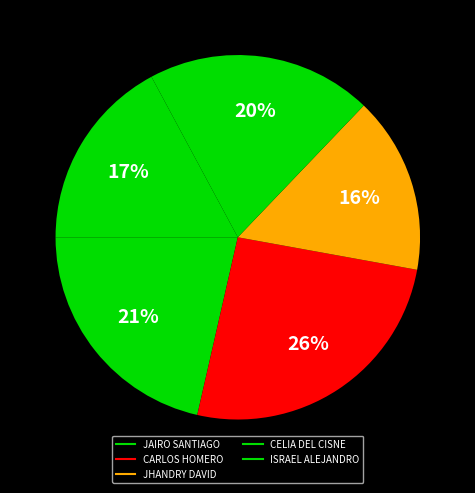

How many segments does this pie chart have?

5